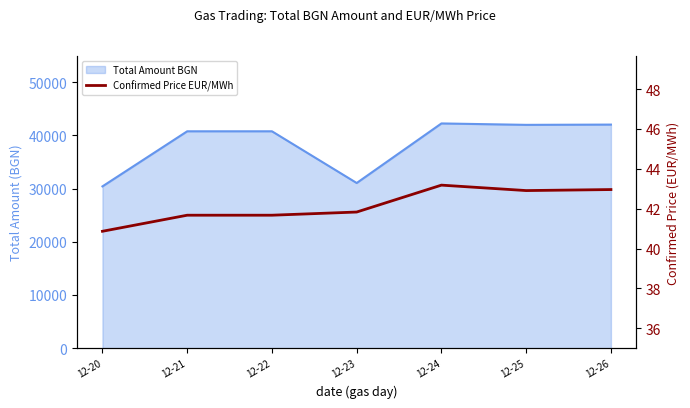

True or false: the data has more than 1 interior local peaks.

False